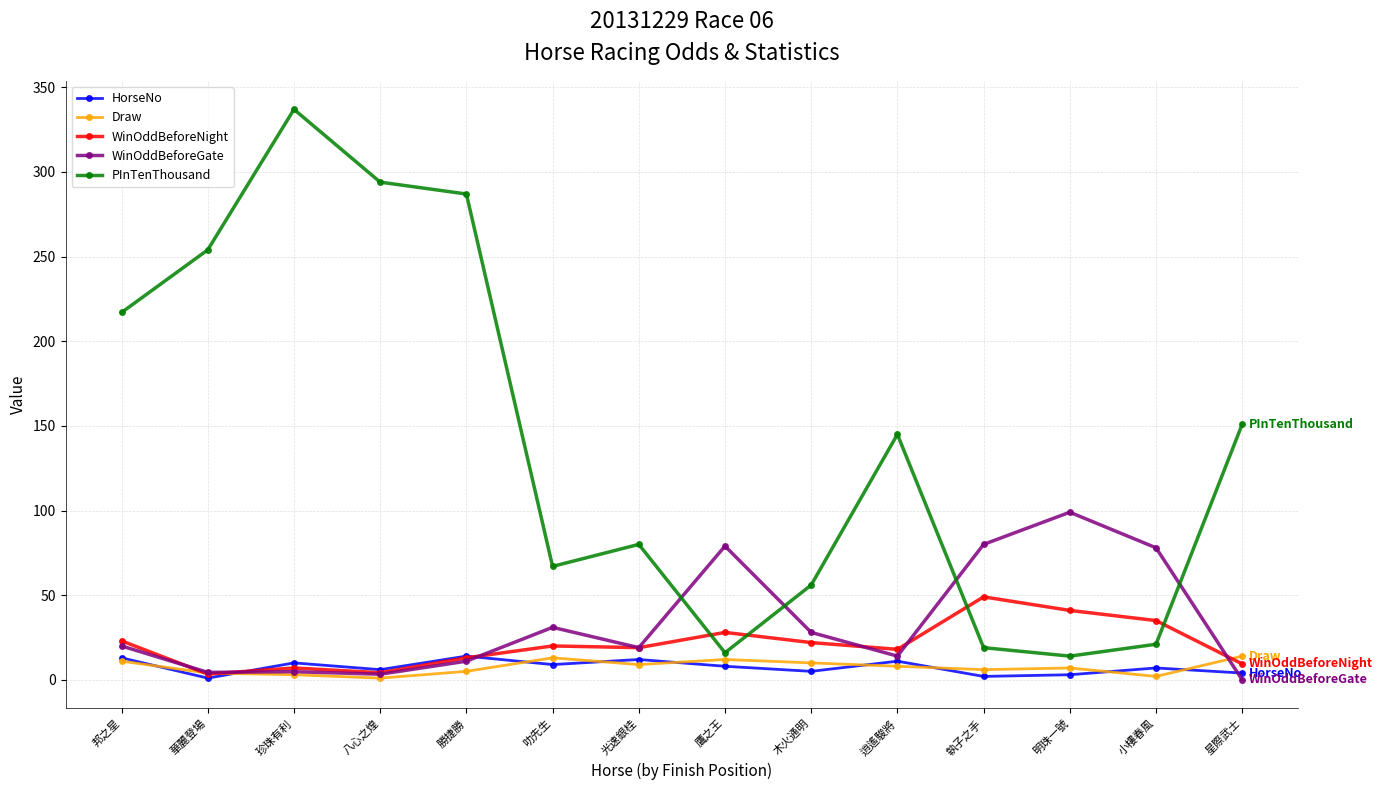

Does the chart have visible grid lines?

Yes